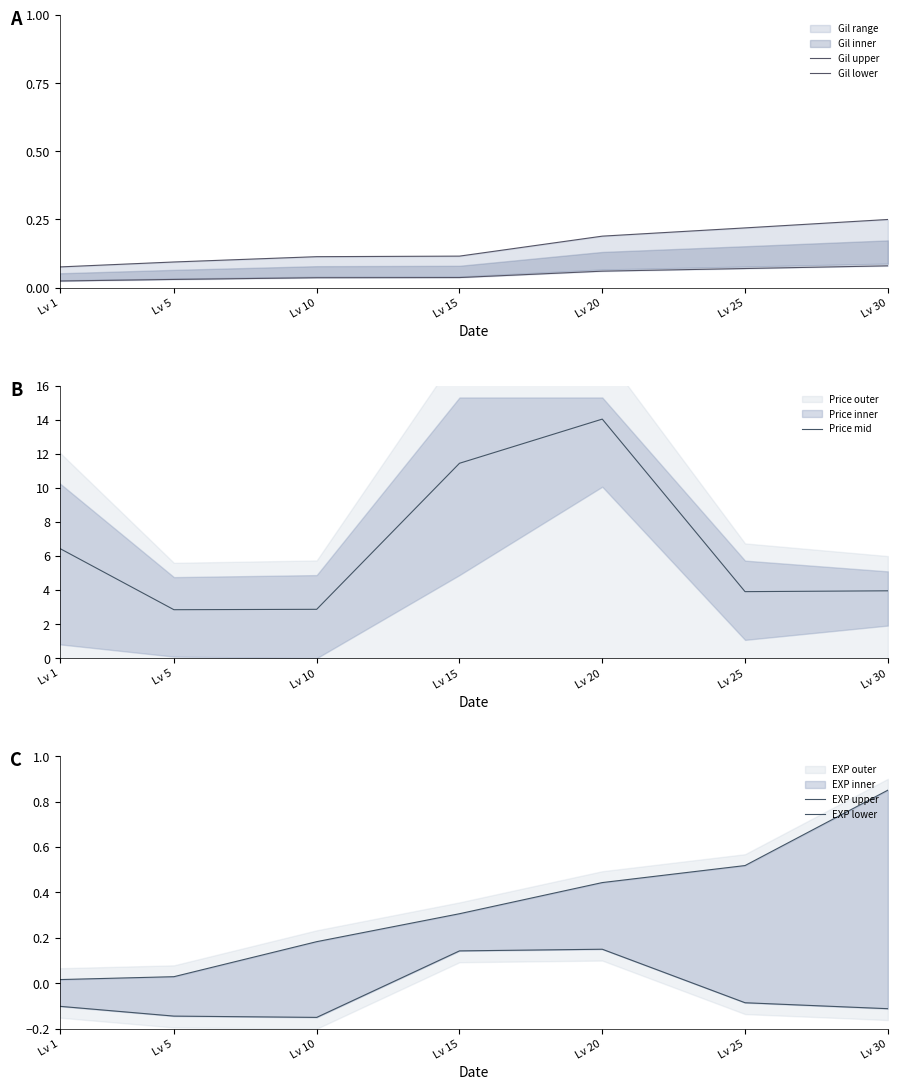

Reading right to left, list all the values displayed in this chart.

Gil upper: Lv 30=0.2	Lv 25=0.2	Lv 20=0.2	Lv 15=0.1	Lv 10=0.1	Lv 5=0.1	Lv 1=0.1
Gil lower: Lv 30=0.1	Lv 25=0.1	Lv 20=0.1	Lv 15=0.0	Lv 10=0.0	Lv 5=0.0	Lv 1=0.0
Price mid: Lv 30=4.0	Lv 25=3.9	Lv 20=14.0	Lv 15=11.4	Lv 10=2.9	Lv 5=2.8	Lv 1=6.4
EXP upper: Lv 30=0.8	Lv 25=0.5	Lv 20=0.4	Lv 15=0.3	Lv 10=0.2	Lv 5=0.0	Lv 1=0.0
EXP lower: Lv 30=-0.1	Lv 25=-0.1	Lv 20=0.1	Lv 15=0.1	Lv 10=-0.1	Lv 5=-0.1	Lv 1=-0.1